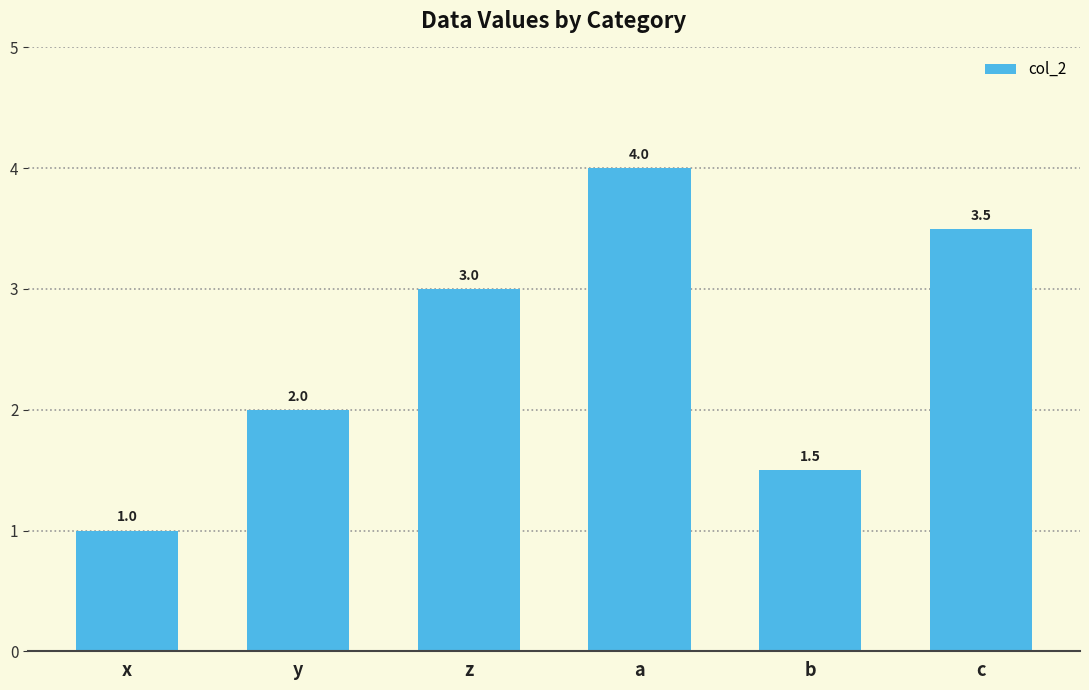

Count the values in the range 1 to 3.

4